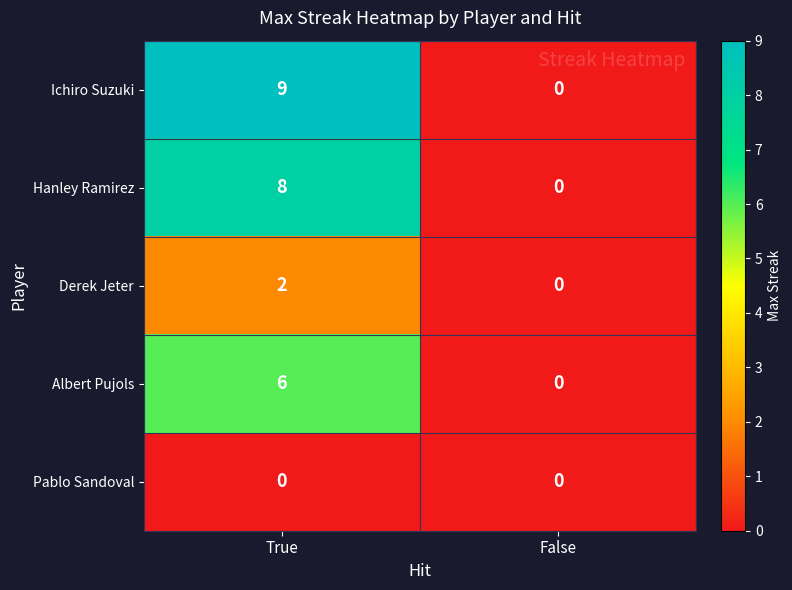

Rank the categories by Derek Jeter value from highest to lowest.

True, False